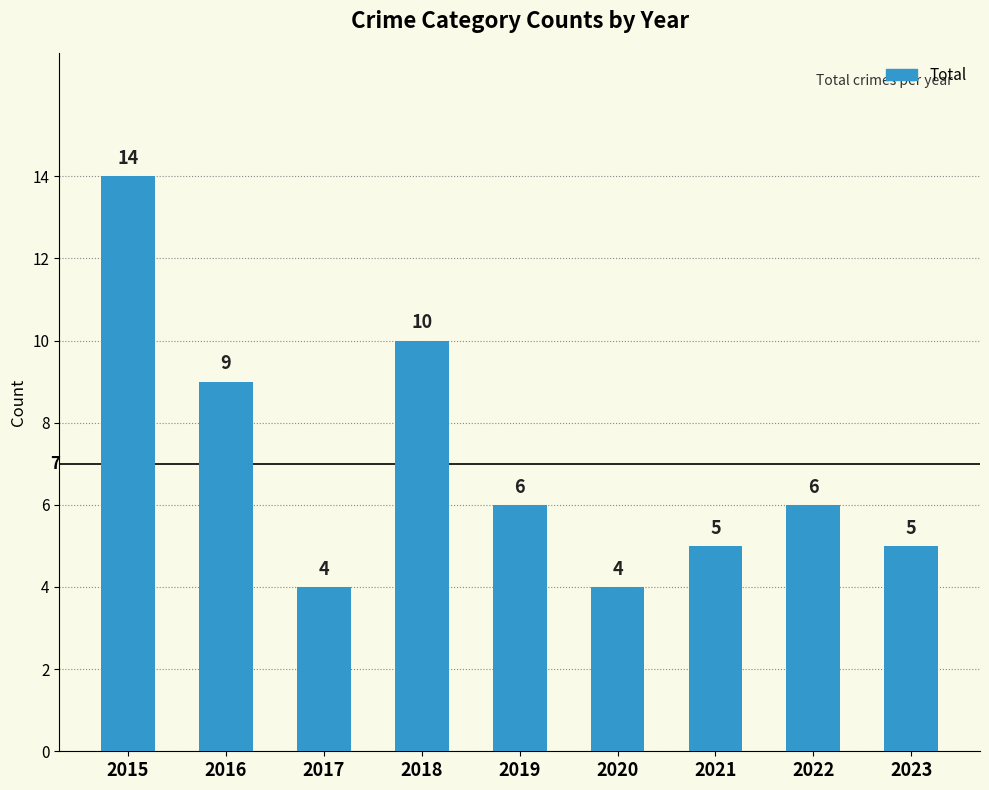

What is the average value?

7